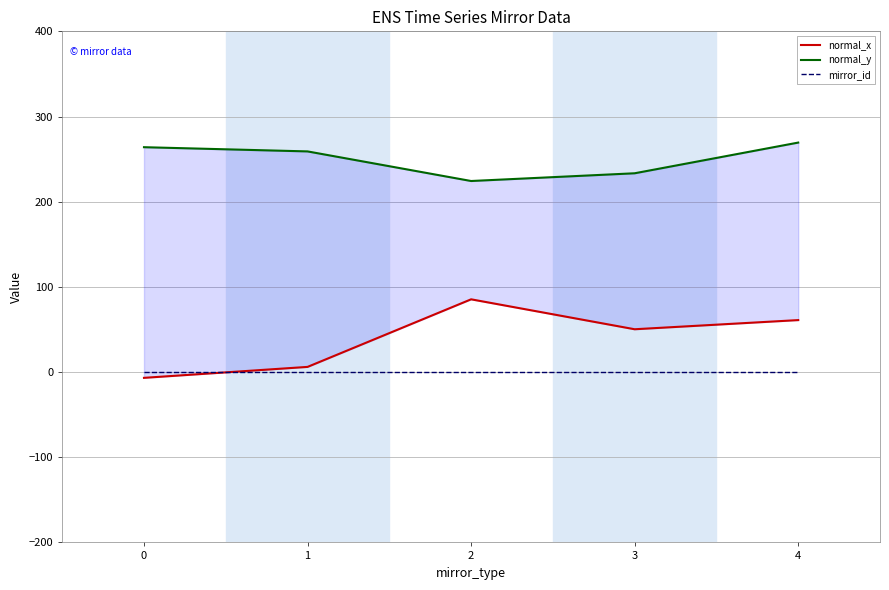

At which label does normal_x first exceed 50?

2